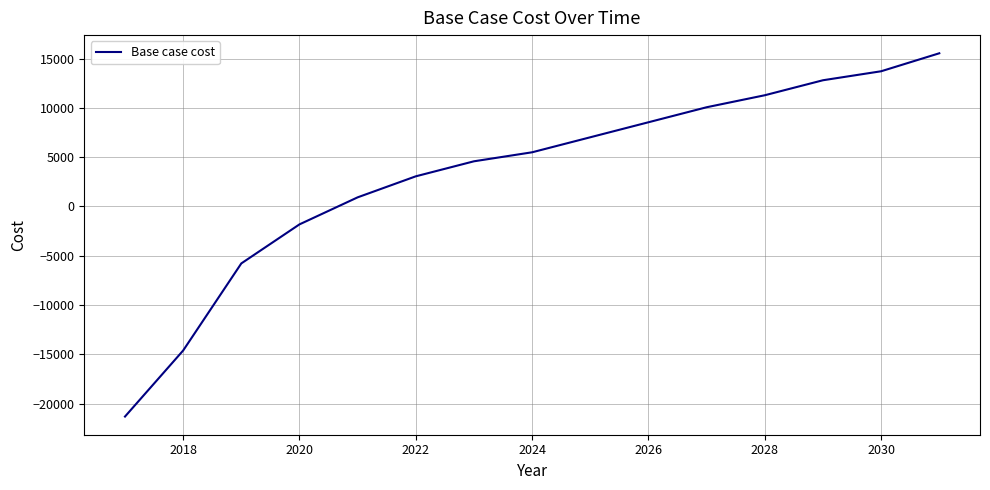

What is the difference between the maximum and minimum values?

36847.9